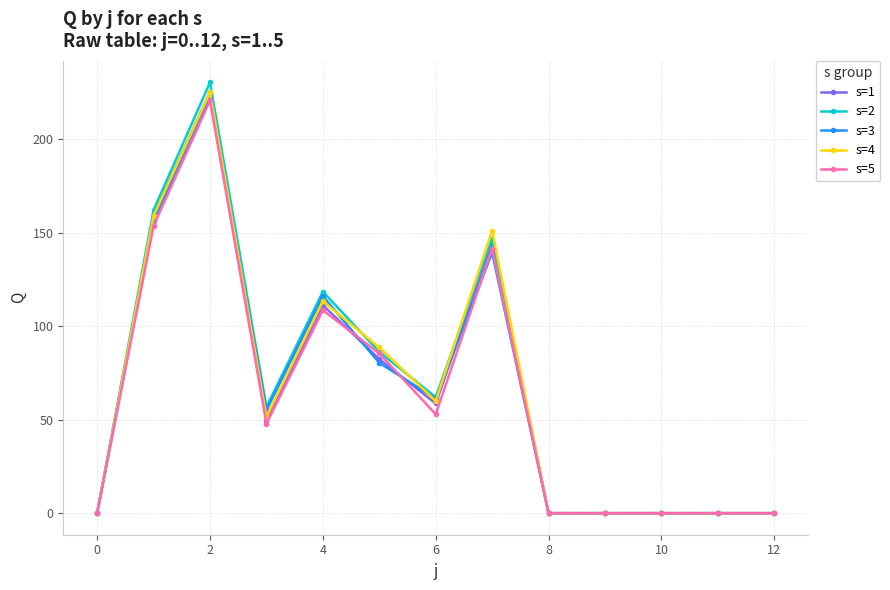

True or false: s=2 has more than 0 interior local peaks.

True